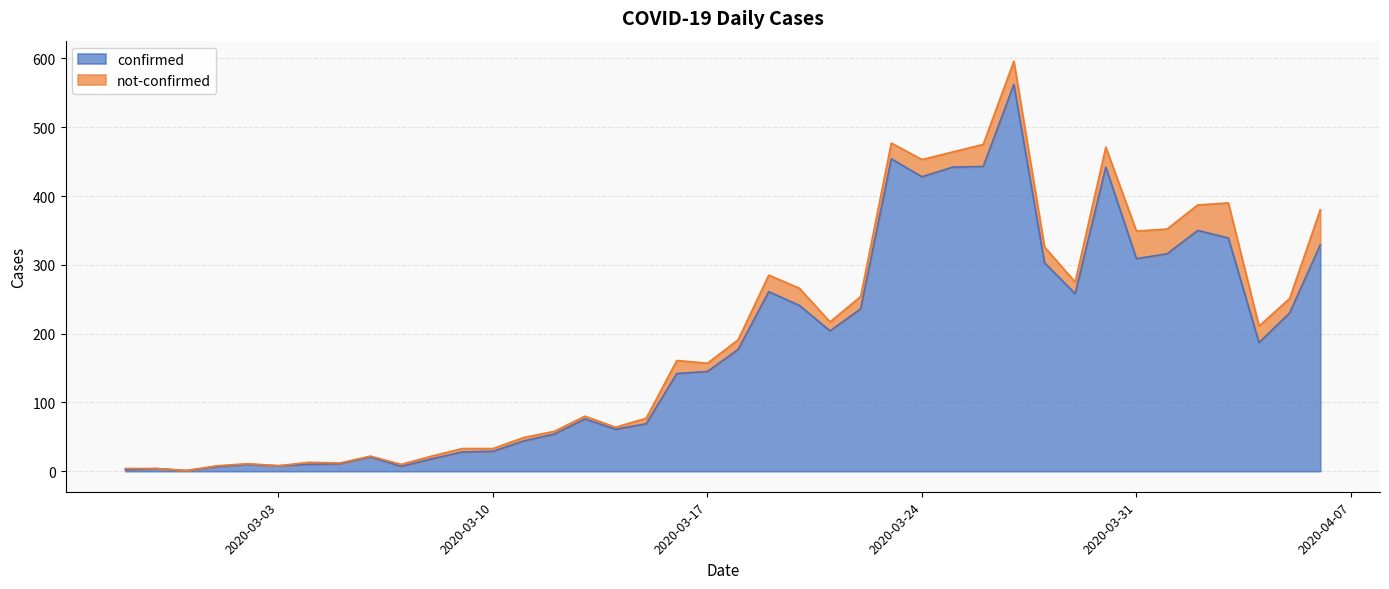

What is the value of the 4th point from the left?

7